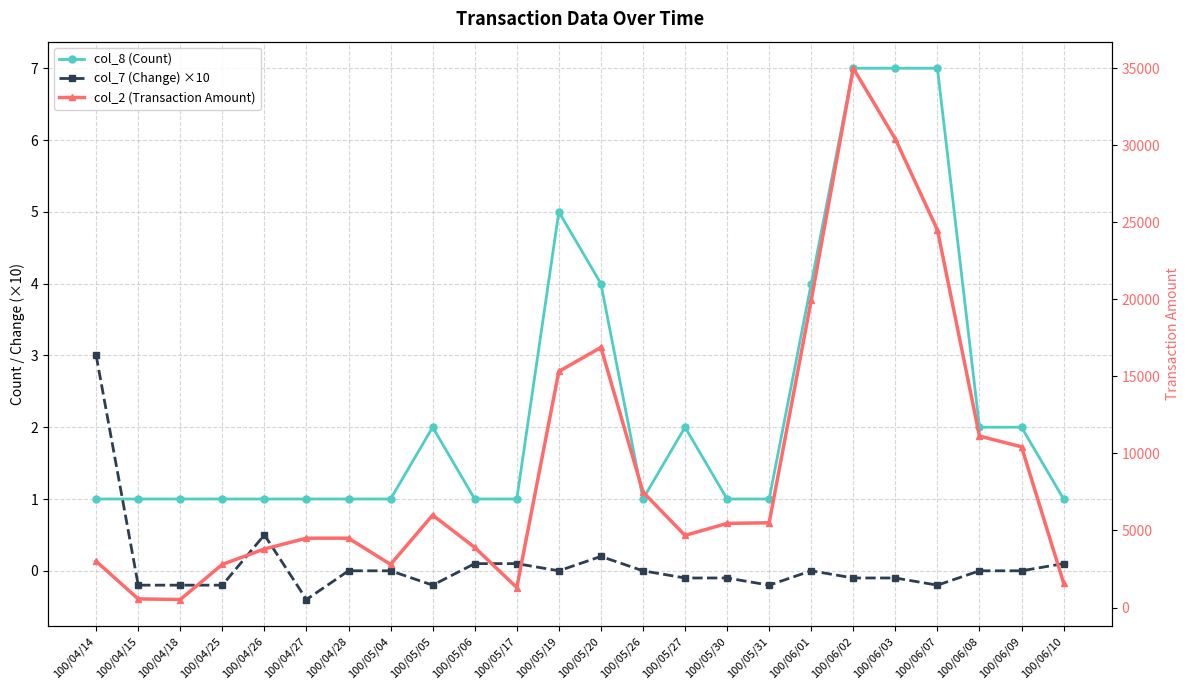

At how many categories does at least one series exceed 33489?

1